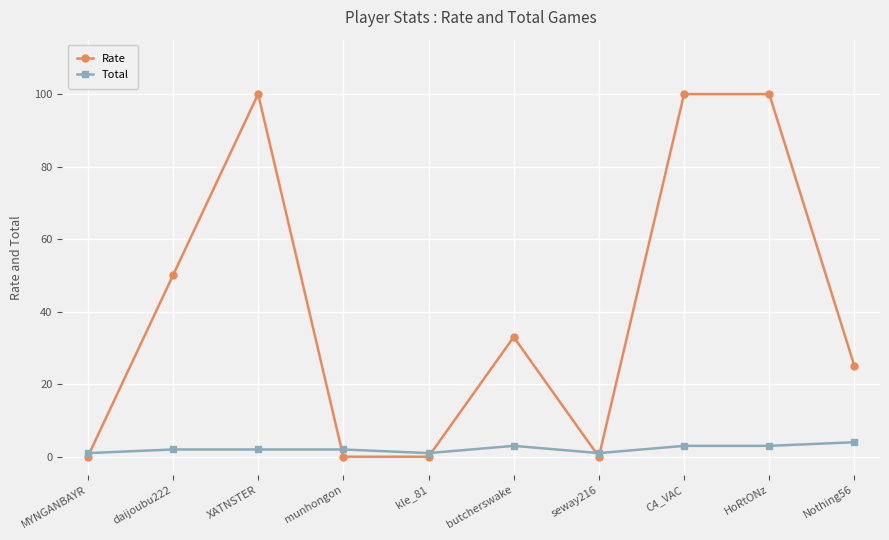

How many lines are shown in the chart?

2